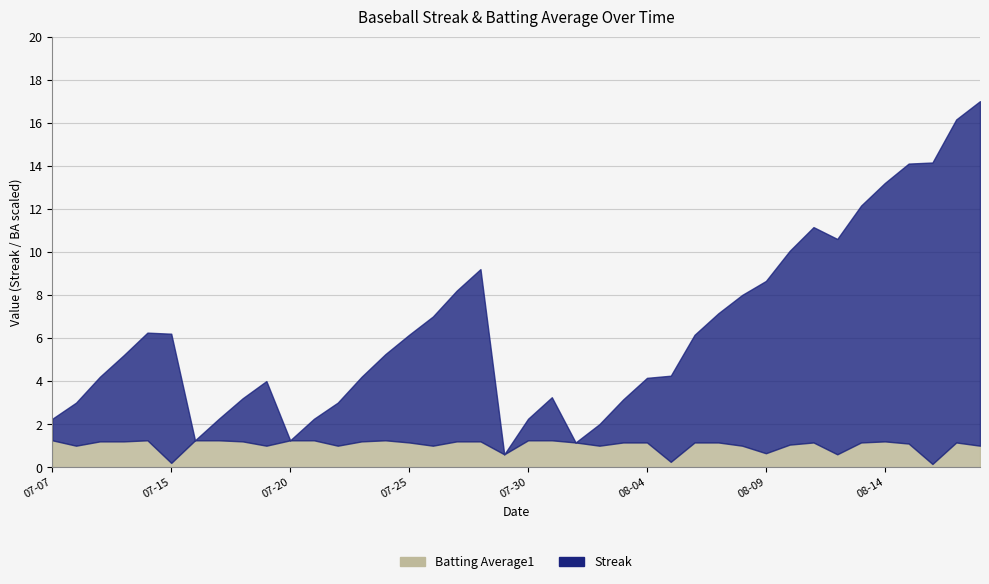

Which has a higher value, 2010-08-18 or 2010-07-09?

2010-07-09